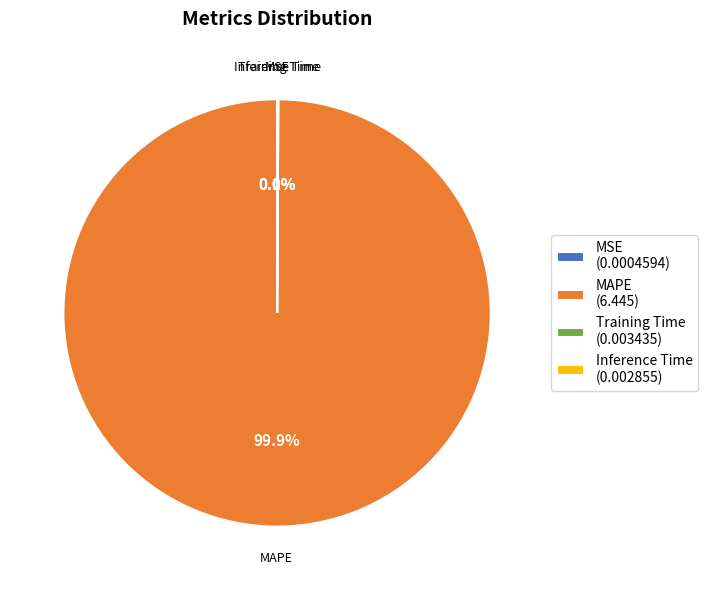

Does MAPE (6.445) account for over 50% of the chart?

Yes